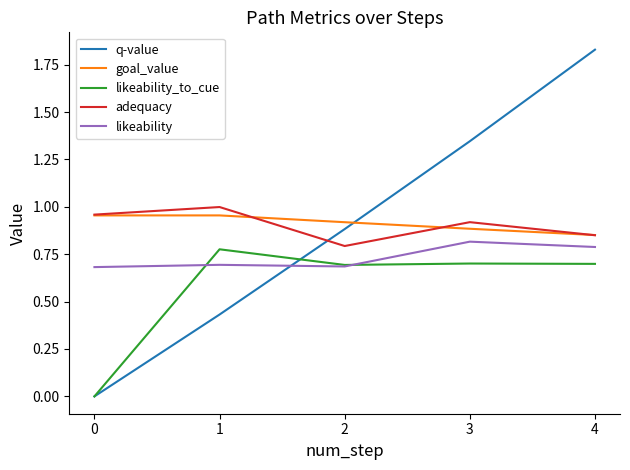

The adequacy series shows 1.0 at 0. True or false?

True